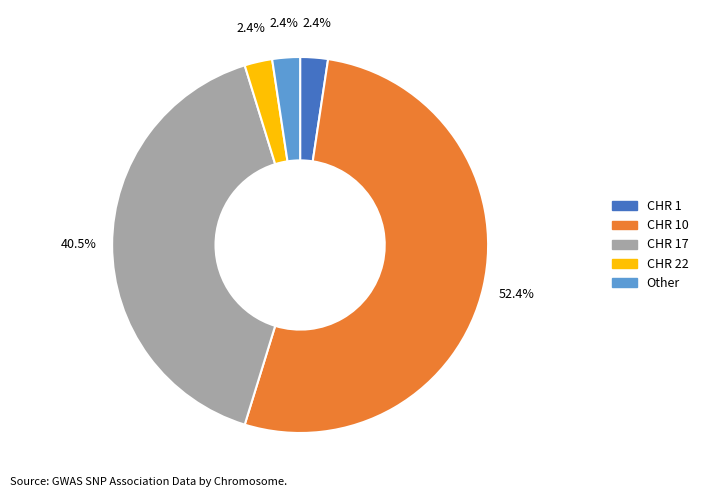

Is there a majority slice in this chart?

Yes